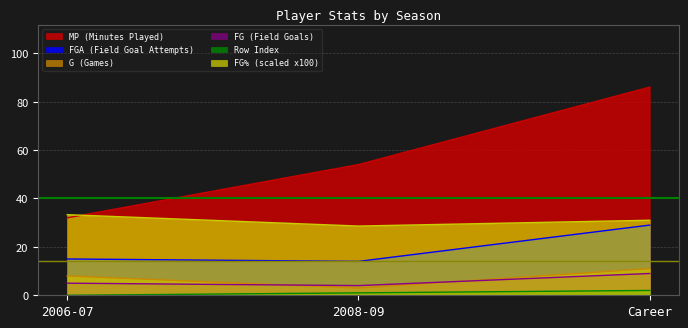

Reading right to left, extract all data points from this chart.

G: 11.0	3.0	8.0
MP: 86.0	54.0	32.0
FG: 9.0	4.0	5.0
FGA: 29.0	14.0	15.0
FG%: 31.0	28.6	33.3
Unnamed: 0: 2.0	1.0	0.0